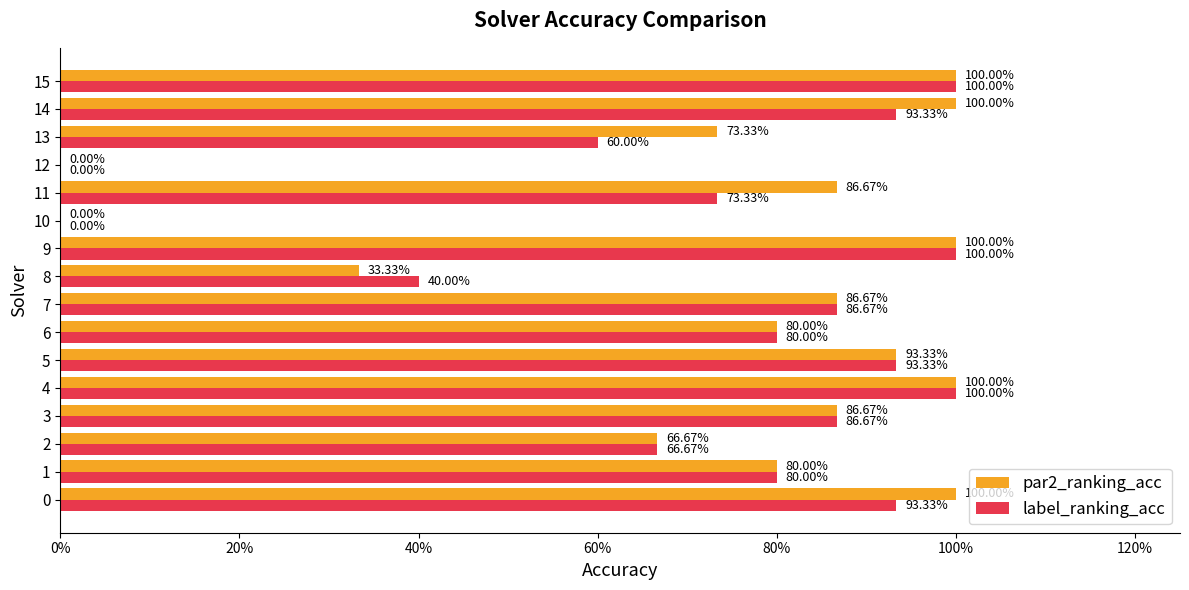

What are all the series names shown in the legend?

par2_ranking_acc, label_ranking_acc